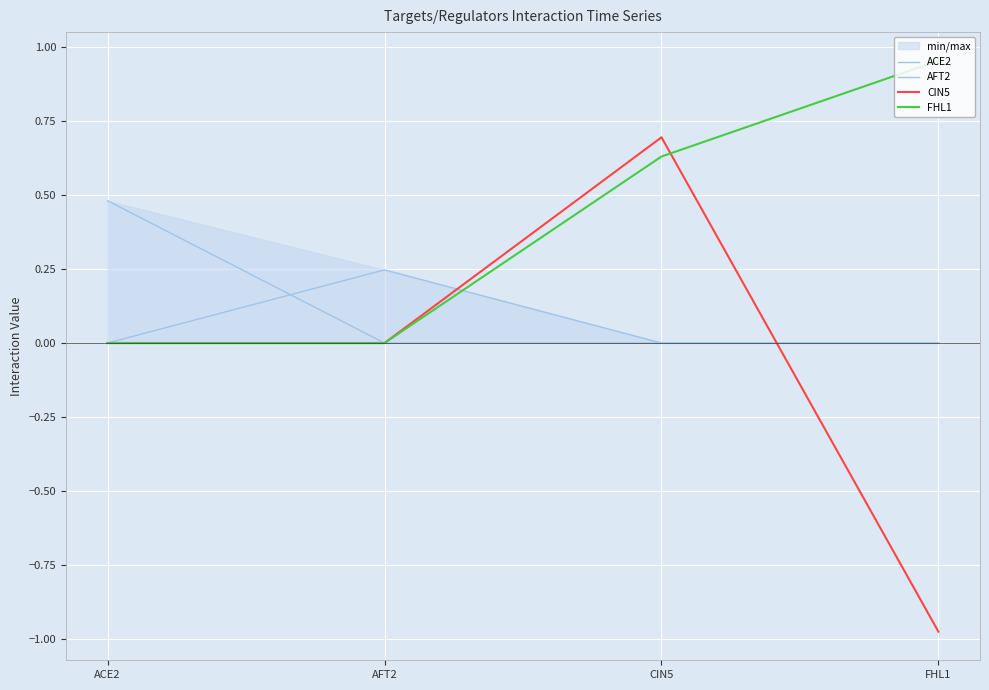

Reading right to left, extract all data points from this chart.

ACE2: 0.0	0.0	0.0	0.5
AFT2: 0.0	0.0	0.2	0.0
CIN5: -1.0	0.7	0.0	0.0
FHL1: 1.0	0.6	0.0	0.0